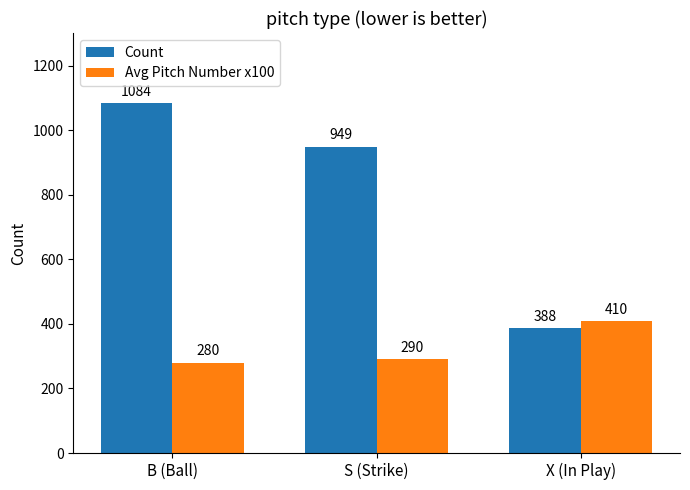

At S (Strike), list the series in order from largest to smallest.

Count, Avg Pitch Number x100